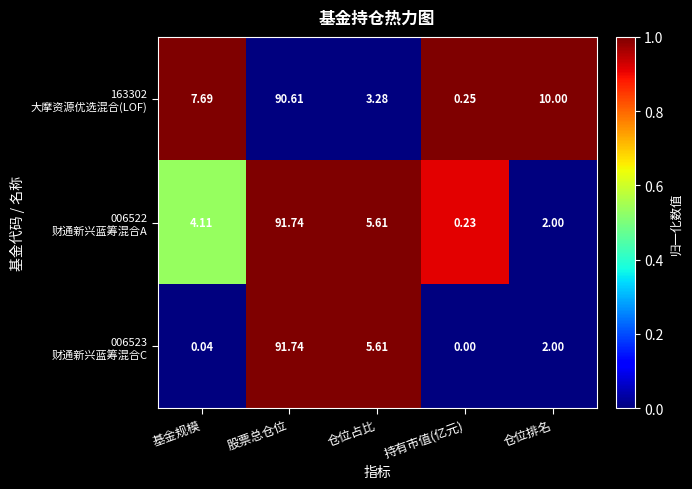

At which category is the sum across all series the highest?

股票总仓位